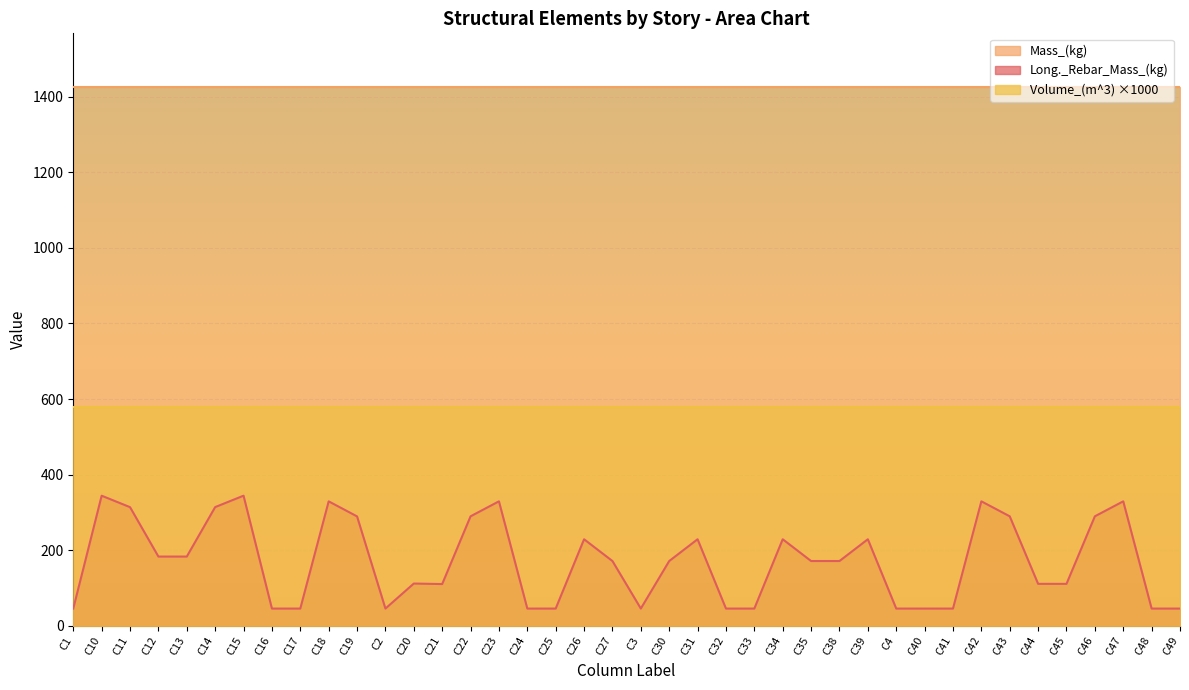

True or false: Volume_(m^3) has a value of 0.6 at C44.

True